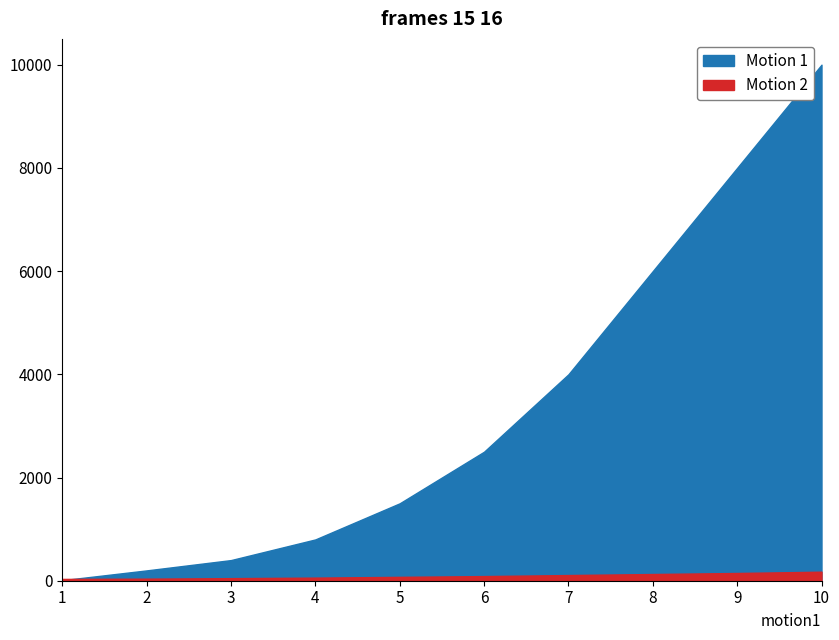

True or false: hitPoints has a value of 800 at 4.

True